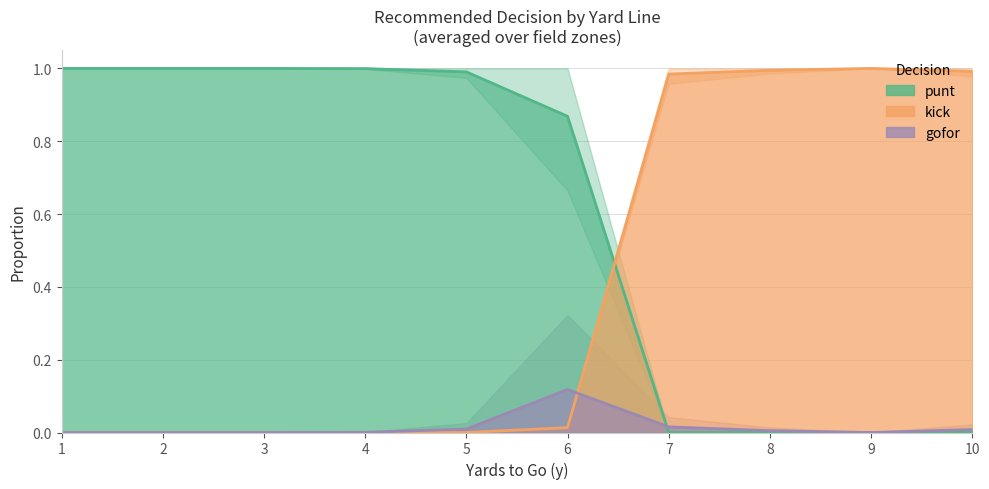

Reading left to right, extract all data points from this chart.

punt: 1.0	1.0	1.0	1.0	1.0	0.9	0.0	0.0	0.0	0.0
kick: 0.0	0.0	0.0	0.0	0.0	0.0	1.0	1.0	1.0	1.0
gofor: 0.0	0.0	0.0	0.0	0.0	0.1	0.0	0.0	0.0	0.0